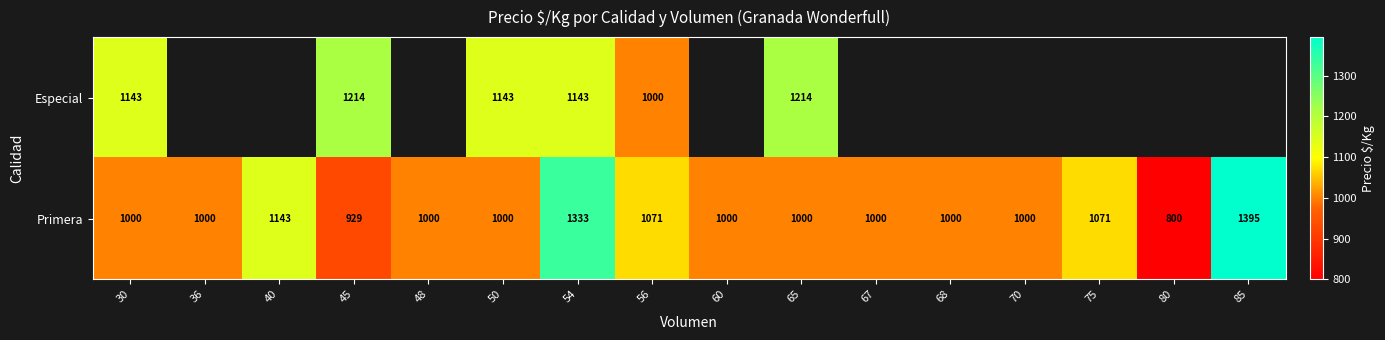

The Especial series shows 360.4 at 50. True or false?

False